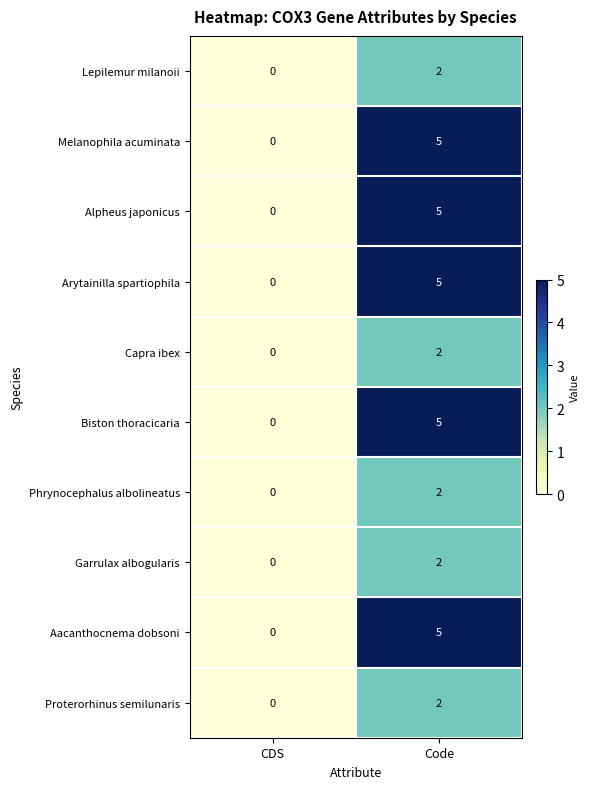

Reading left to right, transcribe all the data shown in this chart.

Lepilemur milanoii: 0	2
Melanophila acuminata: 0	5
Alpheus japonicus: 0	5
Arytainilla spartiophila: 0	5
Capra ibex: 0	2
Biston thoracicaria: 0	5
Phrynocephalus albolineatus: 0	2
Garrulax albogularis: 0	2
Aacanthocnema dobsoni: 0	5
Proterorhinus semilunaris: 0	2